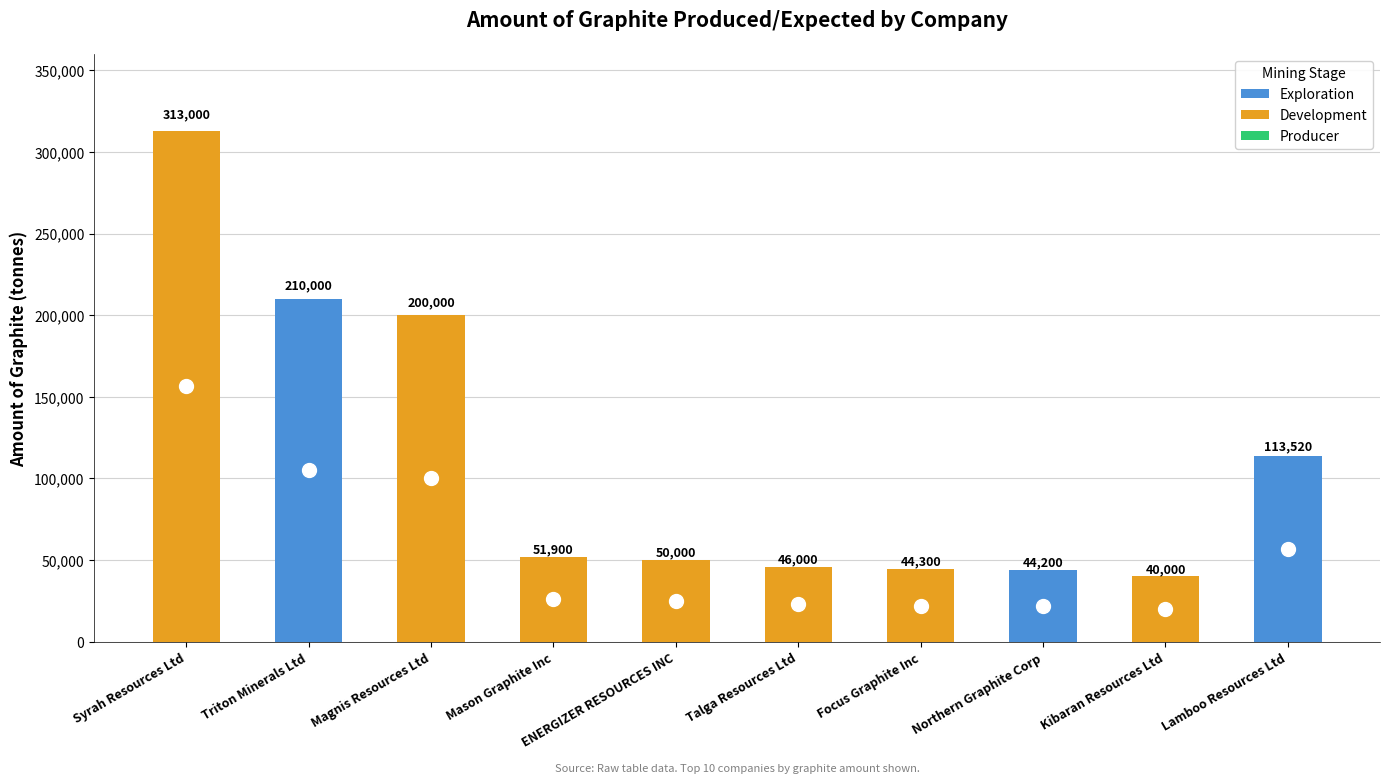

The value at Northern Graphite Corp is 74165. True or false?

False